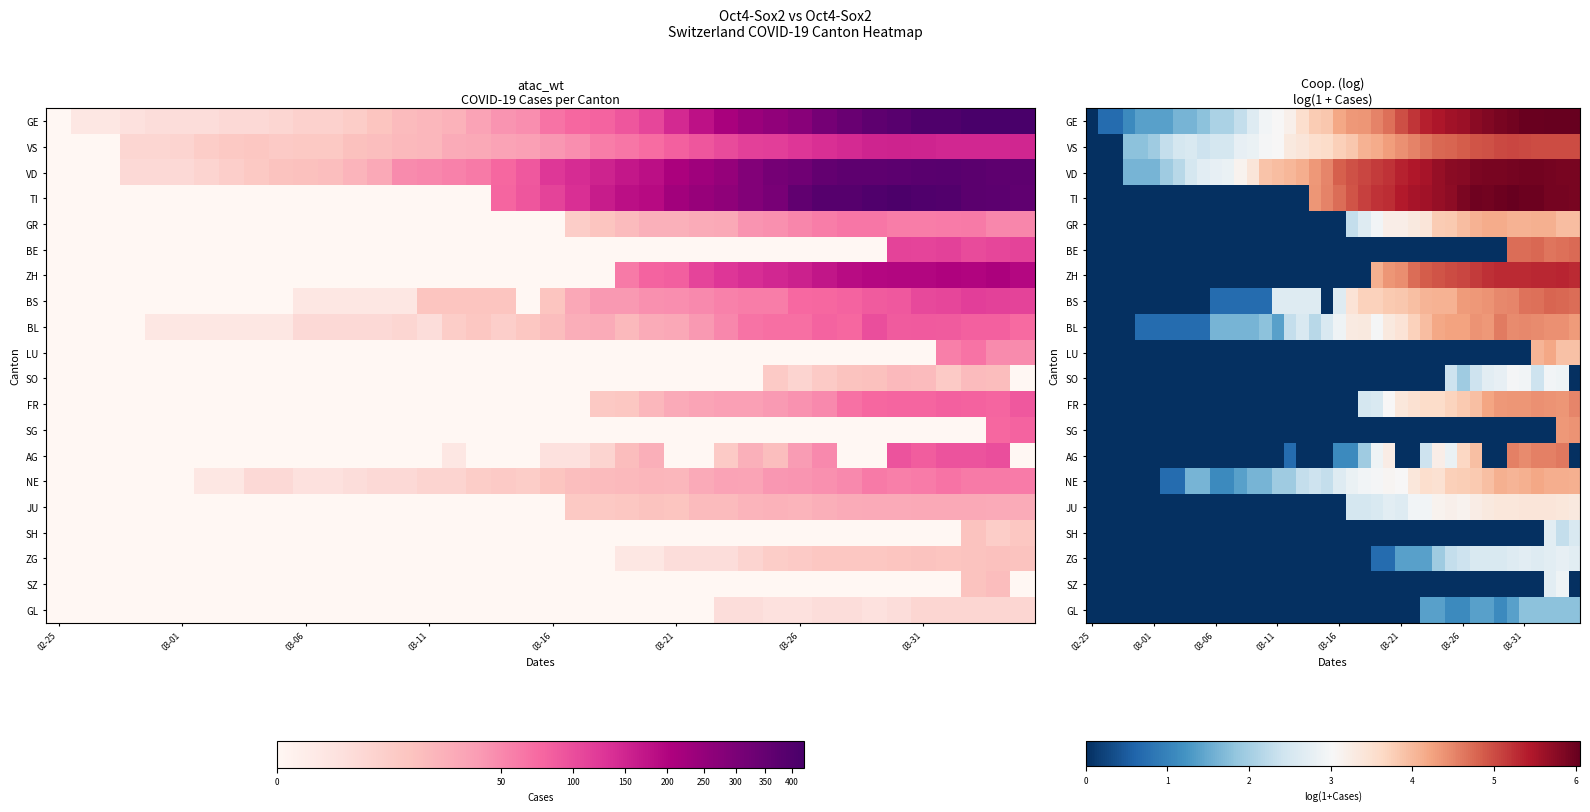

What is the difference between the highest and lowest values at 26?

5.5